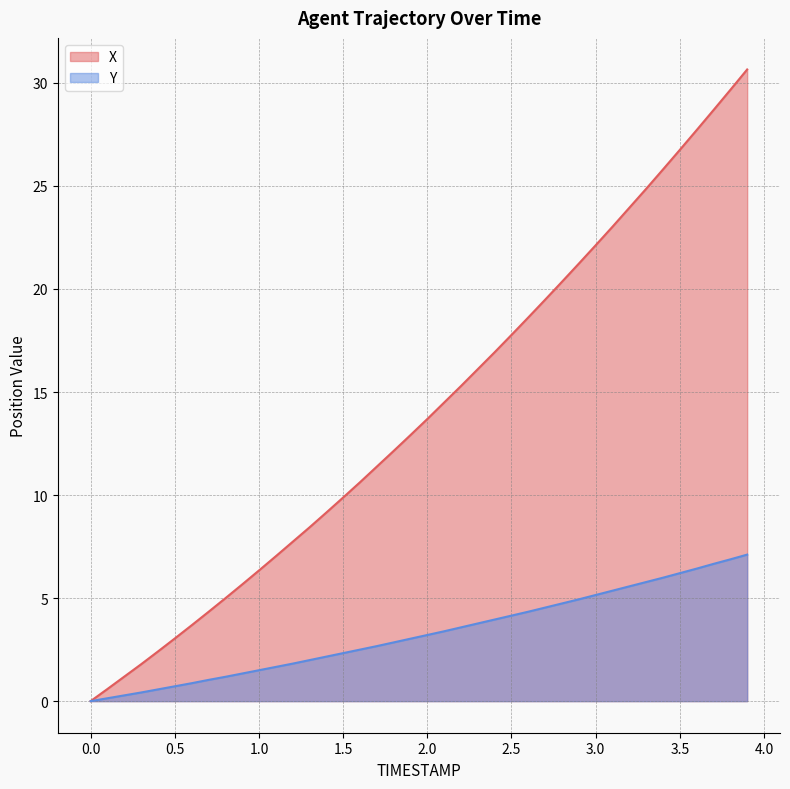

Reading left to right, transcribe all the data shown in this chart.

X: 0.0=0.0	0.1=0.6	0.2=1.2	0.3=1.8	0.4=2.4	0.5=3.0	0.6=3.7	0.7=4.3	0.8=5.0	0.9=5.7	1.0=6.3	1.1=7.0	1.2=7.7	1.3=8.4	1.4=9.1	1.5=9.9	1.6=10.6	1.7=11.4	1.8=12.1	1.9=12.9	2.0=13.7	2.1=14.5	2.2=15.3	2.3=16.1	2.4=16.9	2.5=17.8	2.6=18.6	2.7=19.5	2.8=20.3	2.9=21.2	3.0=22.1	3.1=23.0	3.2=23.9	3.3=24.9	3.4=25.8	3.5=26.8	3.6=27.7	3.7=28.7	3.8=29.7	3.9=30.6
Y: 0.0=0.0	0.1=0.1	0.2=0.3	0.3=0.4	0.4=0.6	0.5=0.7	0.6=0.9	0.7=1.0	0.8=1.2	0.9=1.3	1.0=1.5	1.1=1.7	1.2=1.8	1.3=2.0	1.4=2.2	1.5=2.3	1.6=2.5	1.7=2.7	1.8=2.8	1.9=3.0	2.0=3.2	2.1=3.4	2.2=3.6	2.3=3.8	2.4=4.0	2.5=4.1	2.6=4.3	2.7=4.5	2.8=4.7	2.9=4.9	3.0=5.1	3.1=5.4	3.2=5.6	3.3=5.8	3.4=6.0	3.5=6.2	3.6=6.4	3.7=6.7	3.8=6.9	3.9=7.1